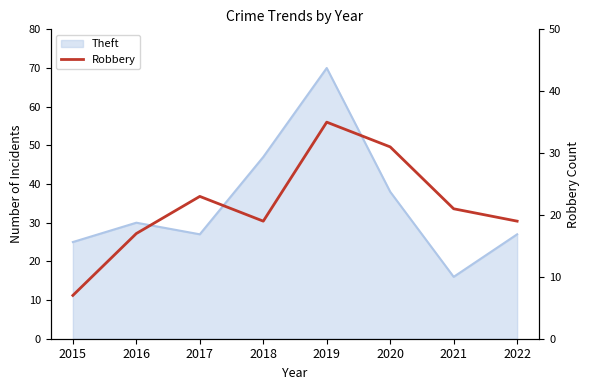

True or false: there are more than 0 points higher than both neighbors.

True